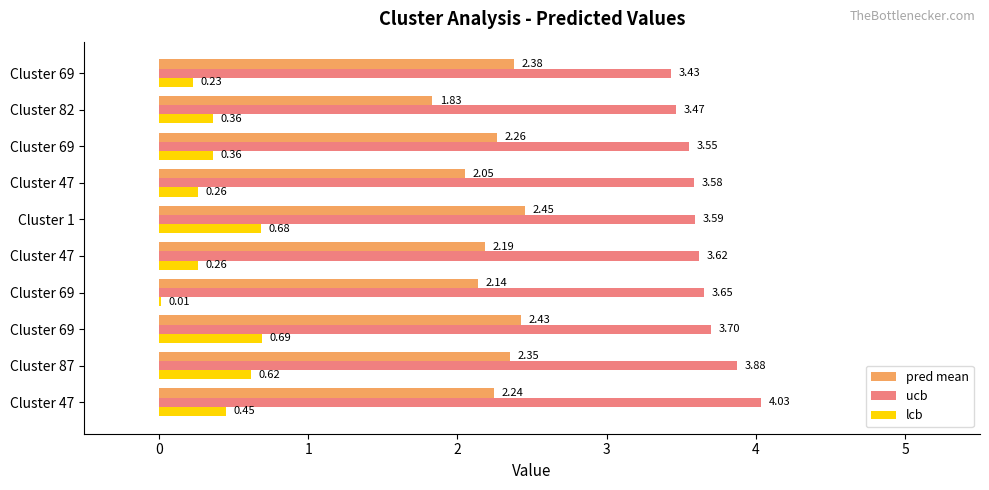

What is the greatest value displayed?

4.0